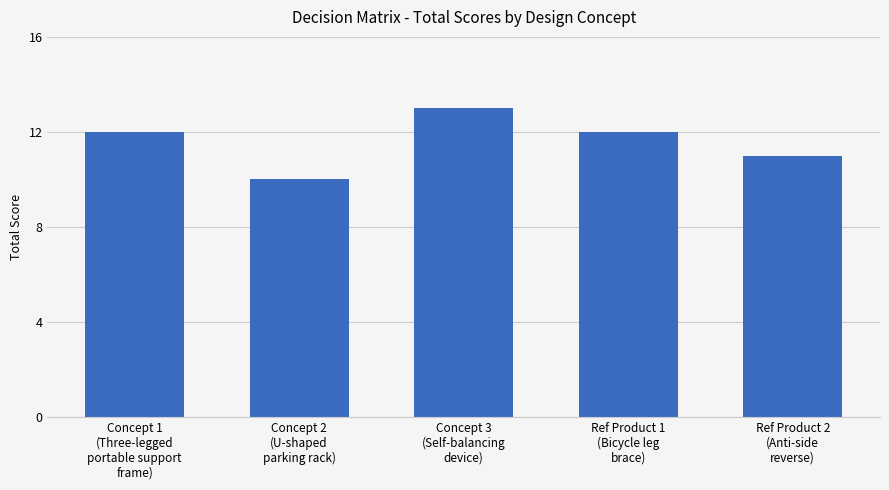

What is the approximate value at Ref Product 2
(Anti-side
reverse)?

11